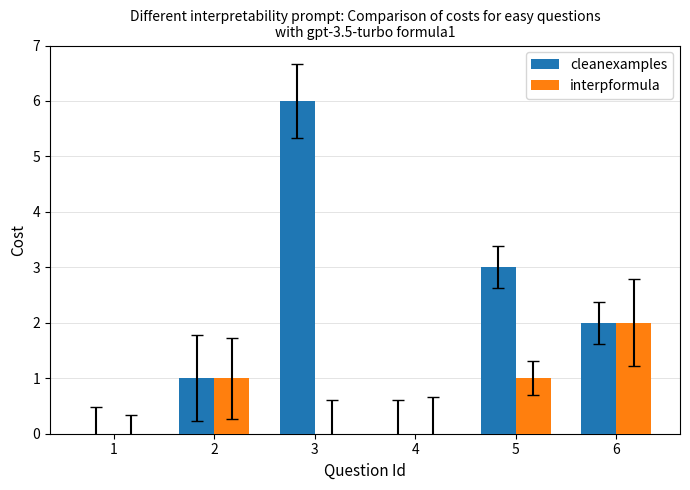

Is the value of cleanexamples at 3 greater than the value of interpformula at 4?

Yes